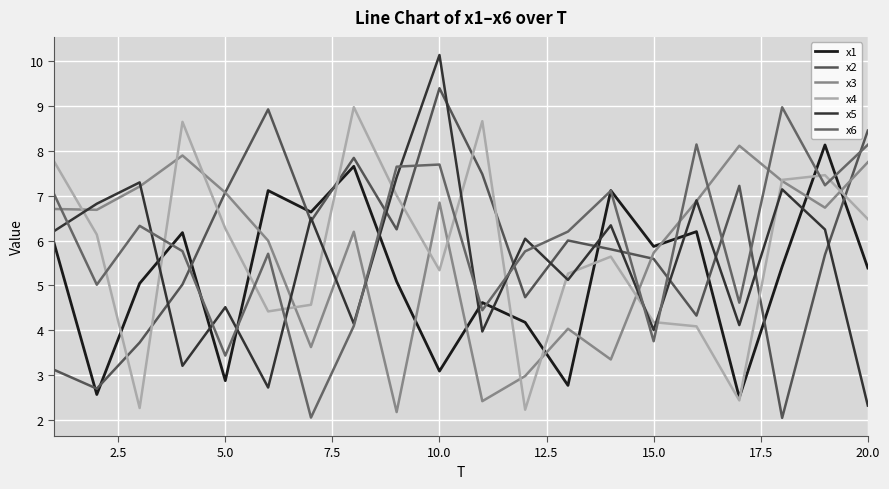

What is the sum of all x6 values?

119.2